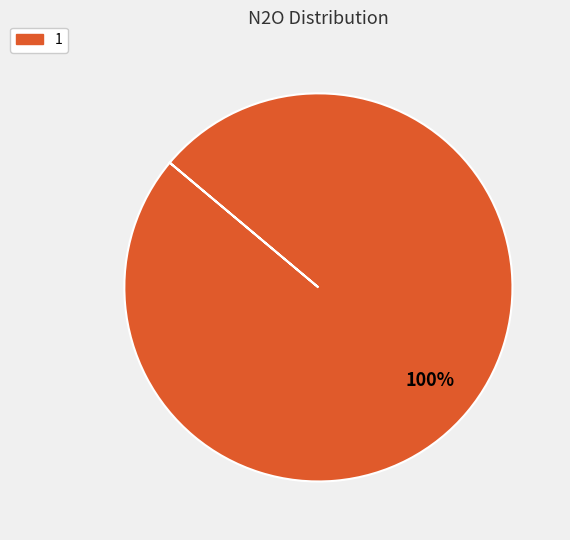

Is there a majority slice in this chart?

Yes